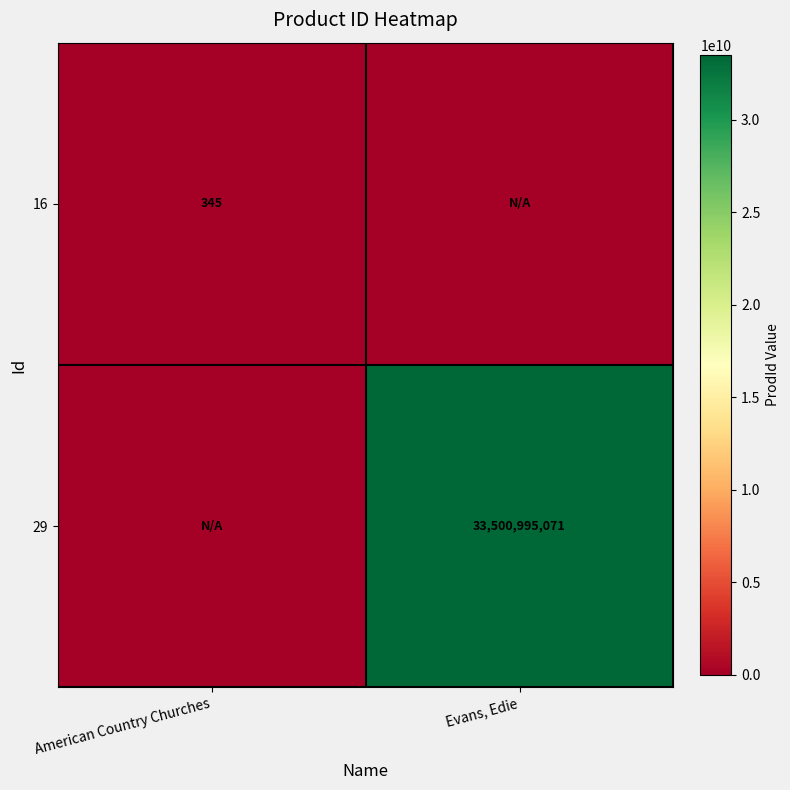

The 16 series shows 345 at American Country Churches. True or false?

True